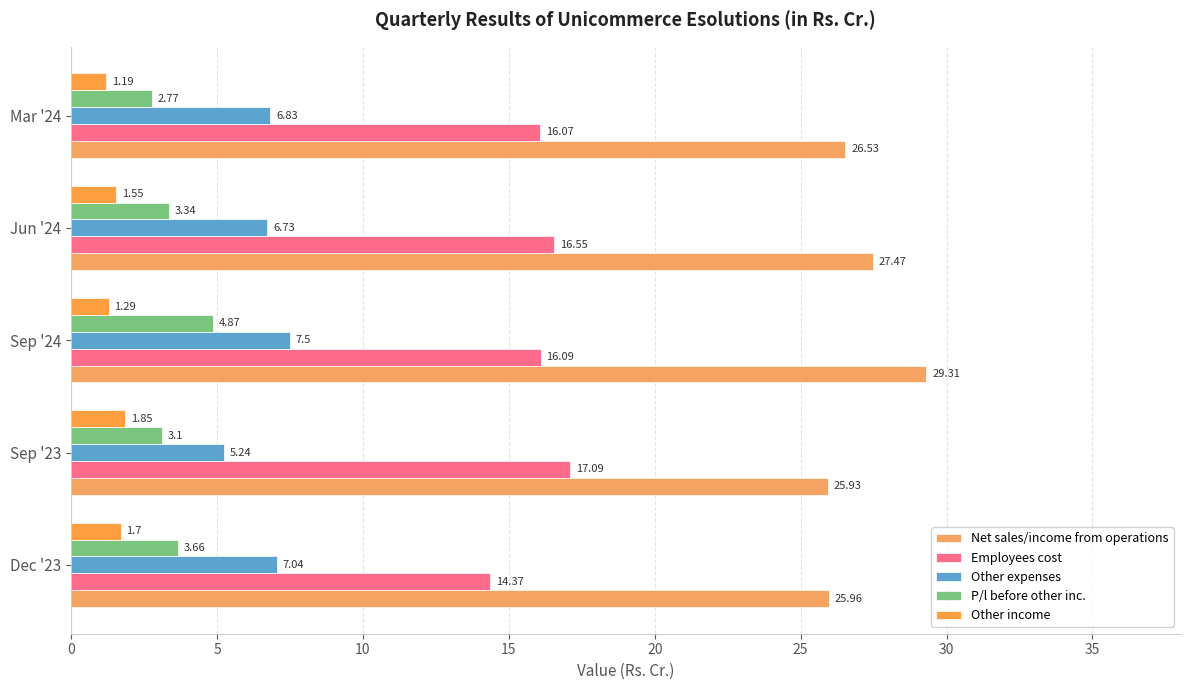

What are all the series names shown in the legend?

Net sales/income from operations, Employees cost, Other expenses, P/l before other inc., Other income